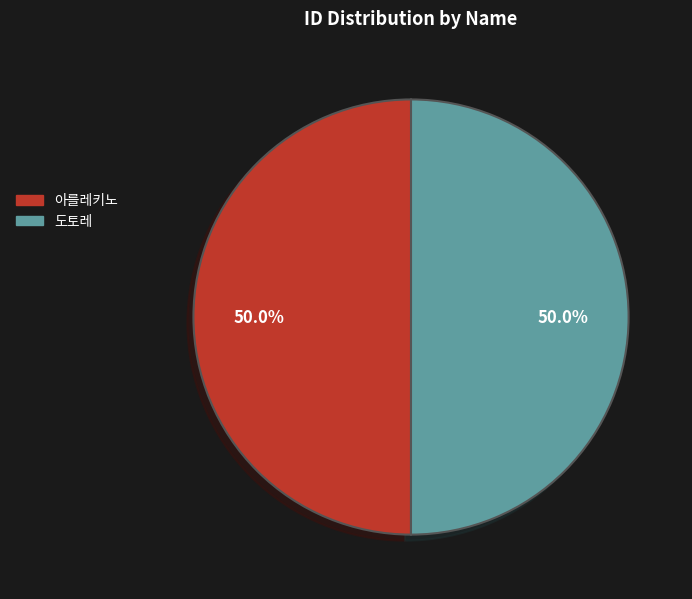

Approximately how many times larger is the value at 아를레키노 compared to 도토레?

1.0